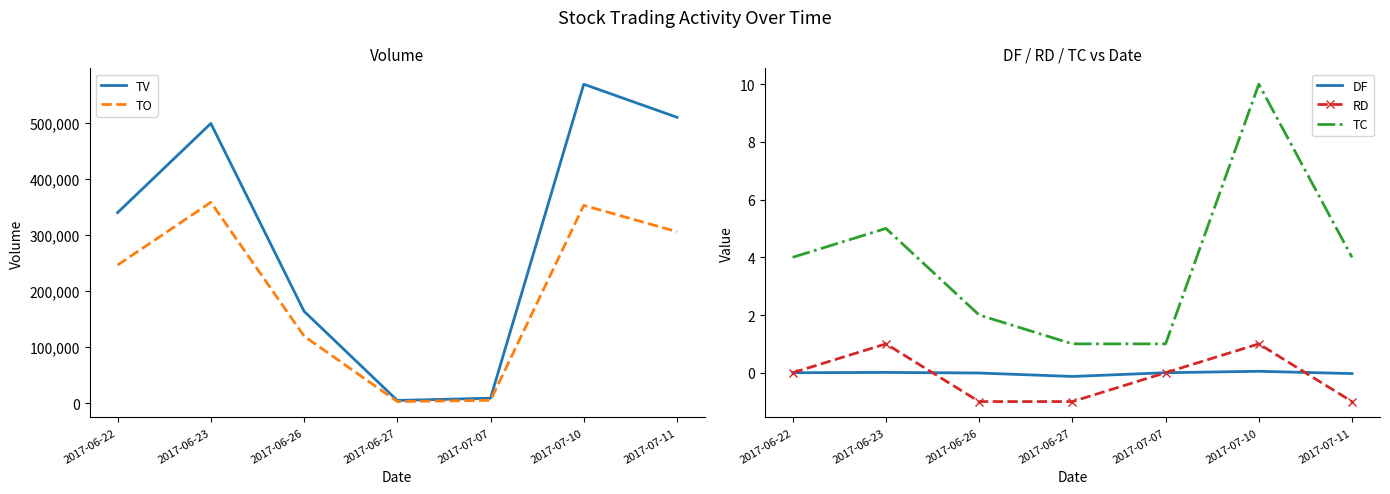

Which category has the lowest value across all series?

2017-06-26